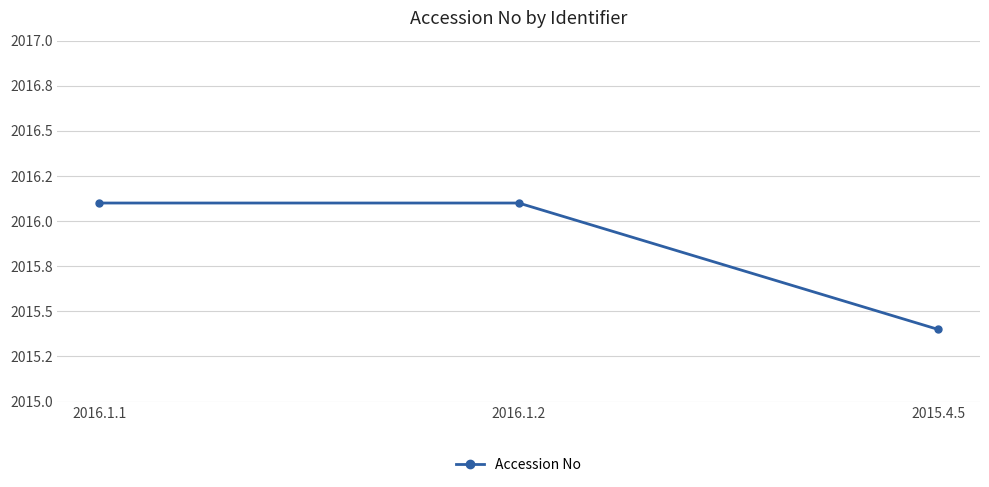

Is this an area chart (filled region under the line)?

No